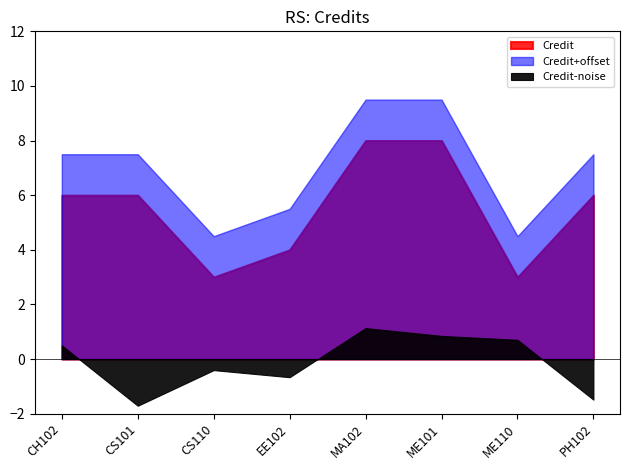

Where is the data nearest to the value 5?

CH102